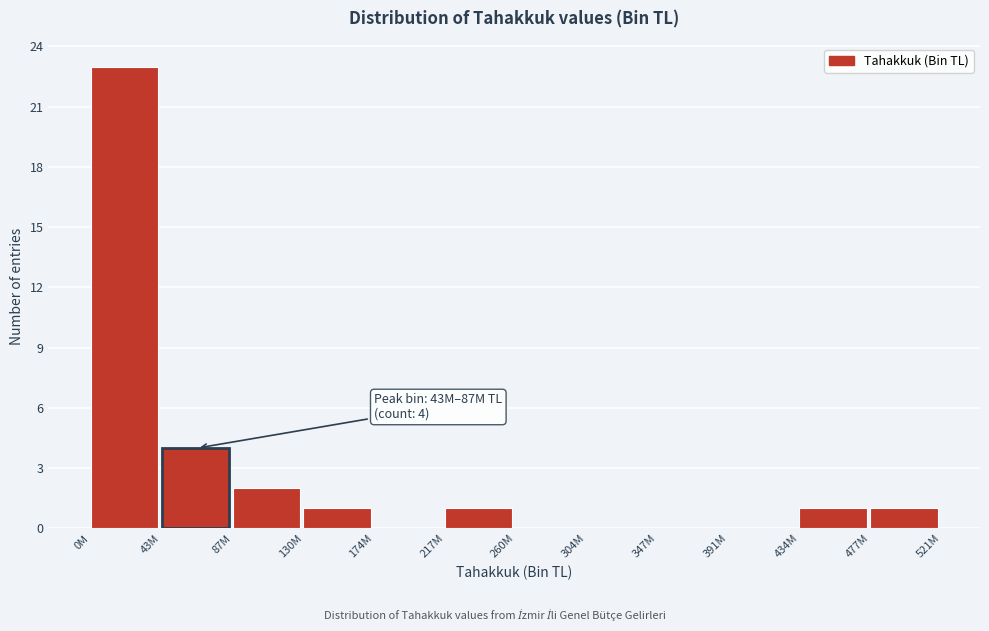

Reading left to right, transcribe all the data shown in this chart.

0M=23	43M=4	87M=2	130M=1	174M=0	217M=1	260M=0	304M=0	347M=0	391M=0	434M=1	477M=1